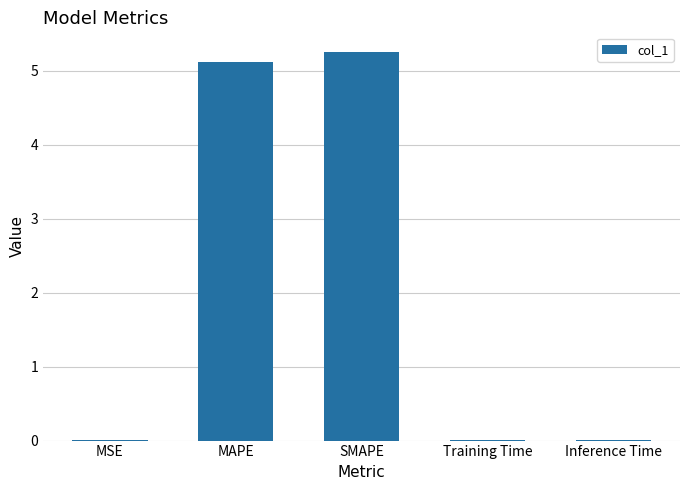

The value at Training Time is 0.0. True or false?

True